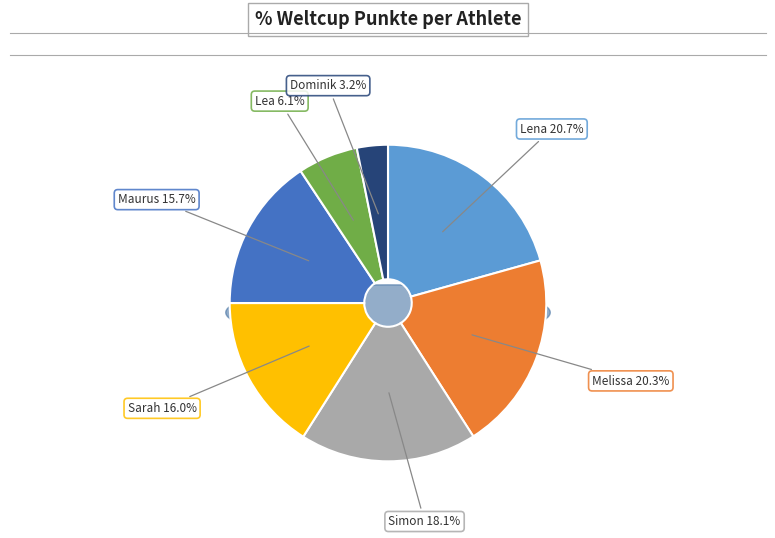

The Dominik slice represents 3% of the pie. True or false?

True